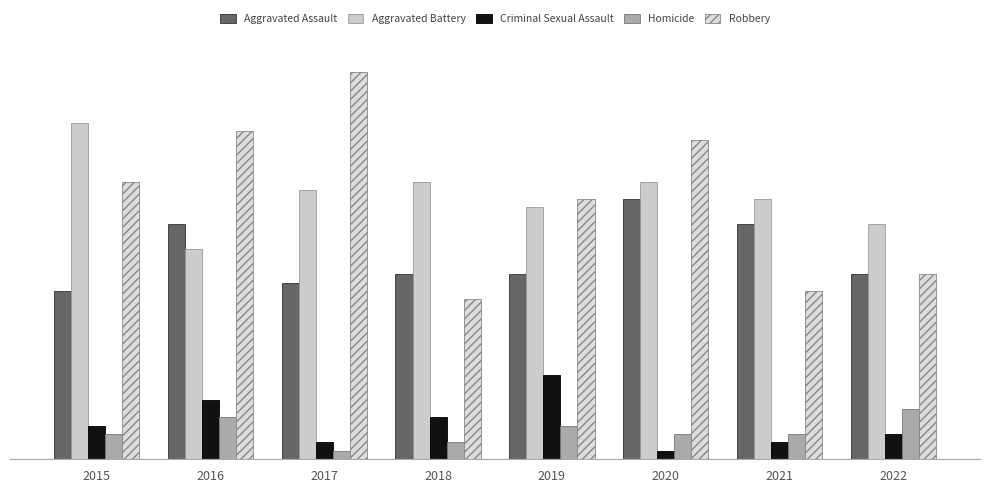

Where does the Robbery series first go above 33?

2016